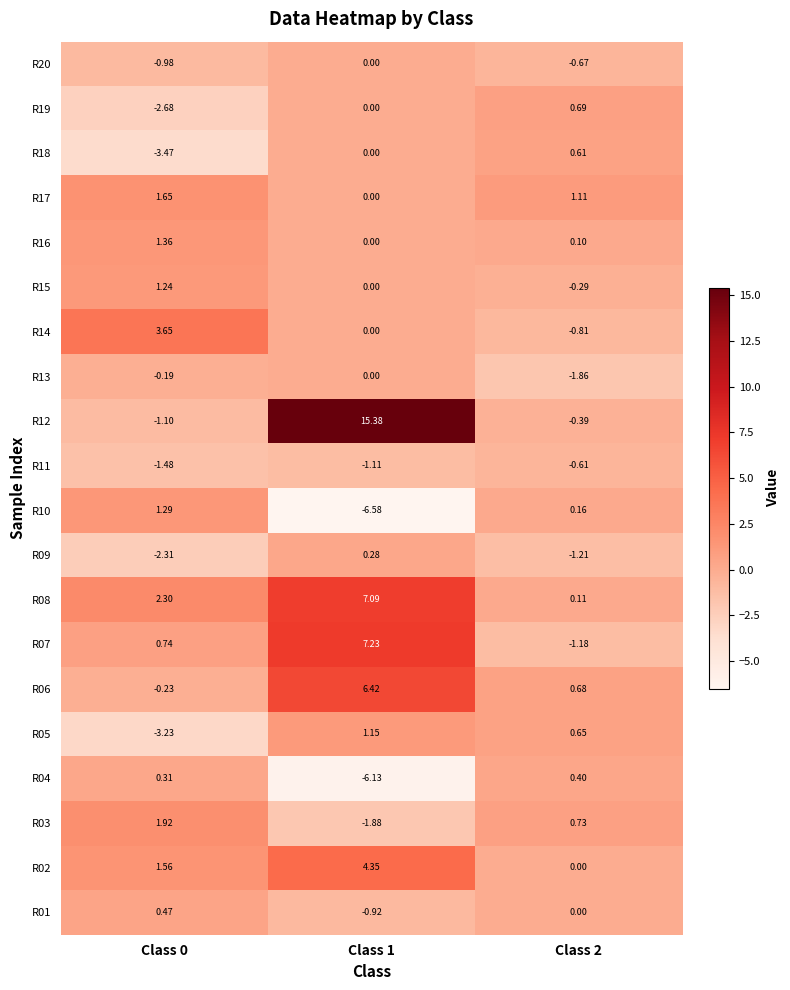

What is the total value across all series at Class 0?

0.8